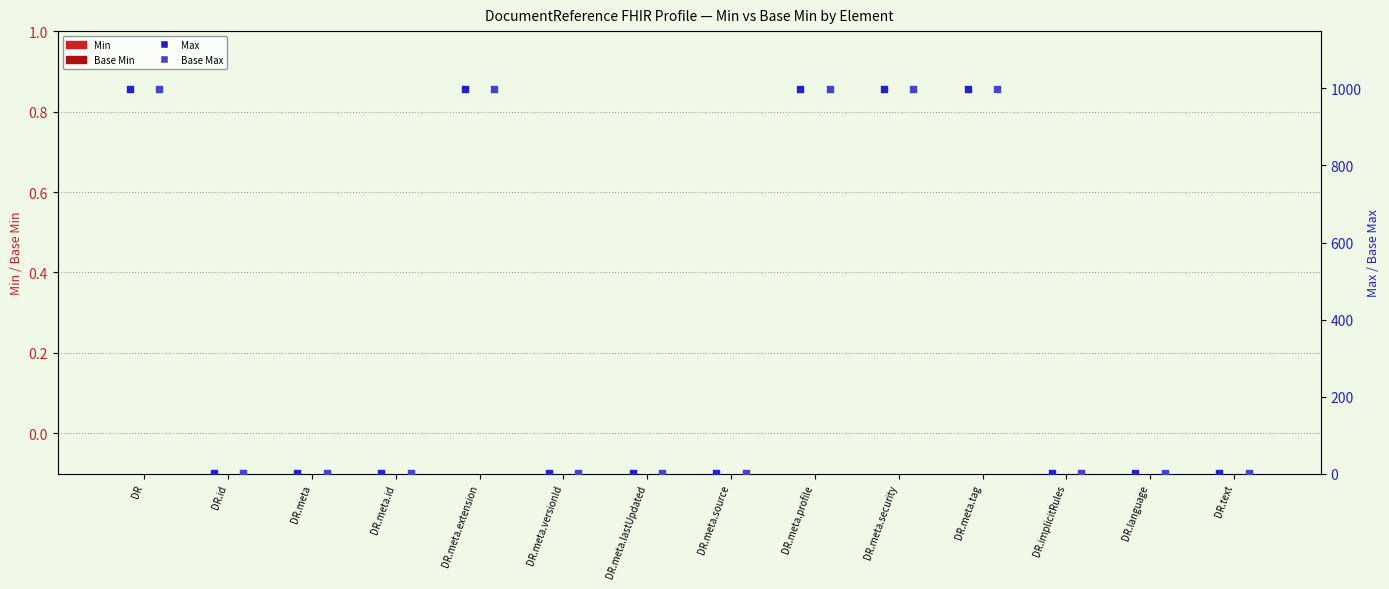

At which category is the sum across all series the highest?

DR